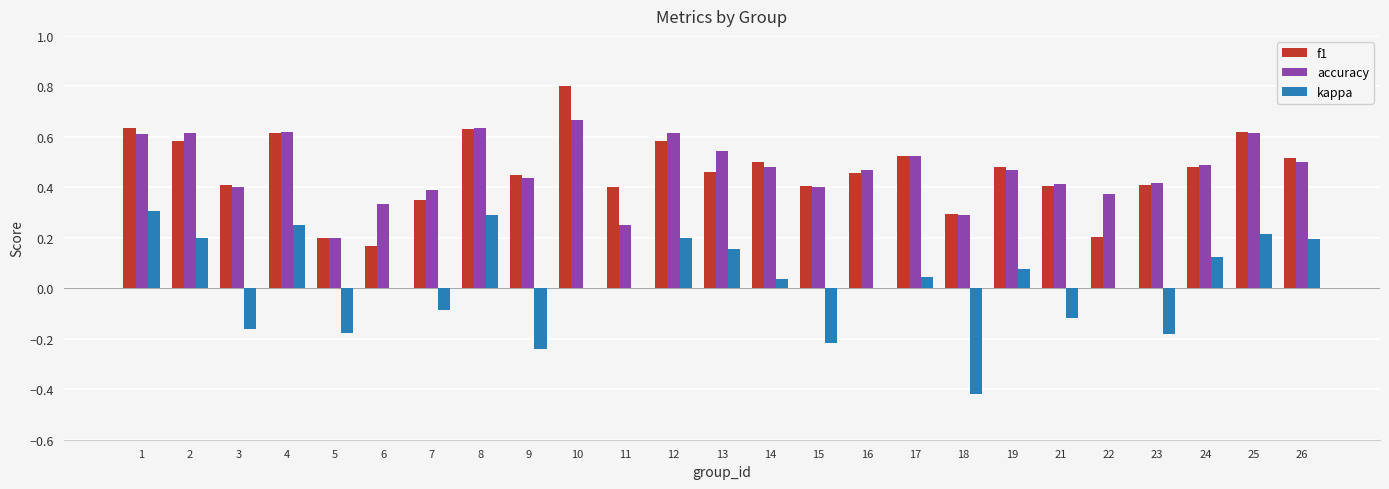

Which series has the widest spread of values?

kappa